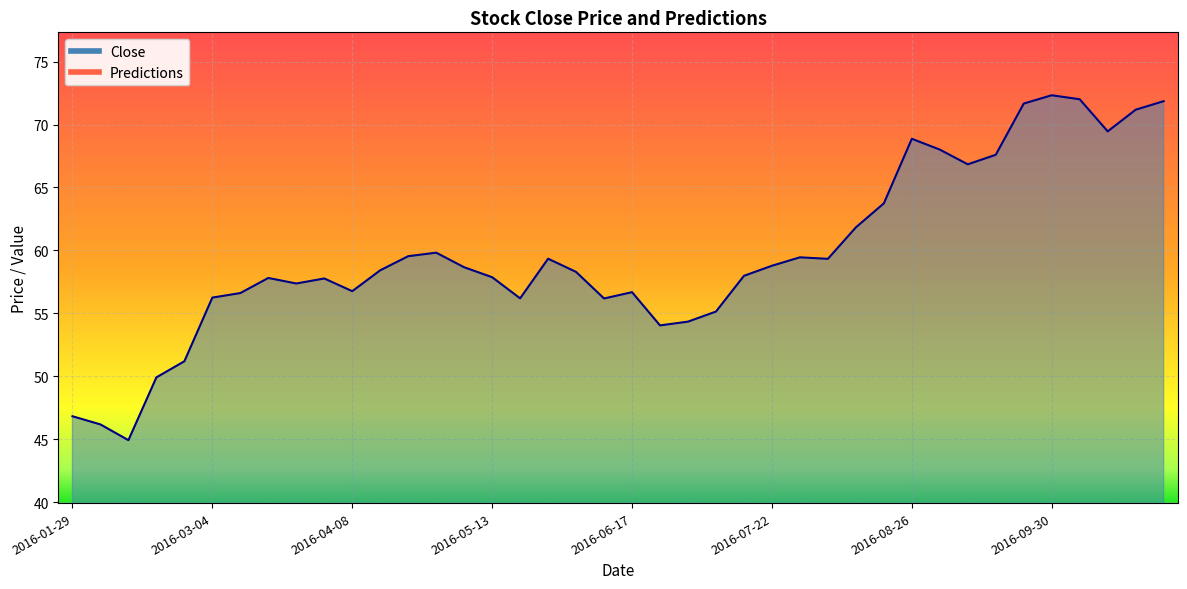

True or false: the data shows 59.3 at 2016-08-05.

True